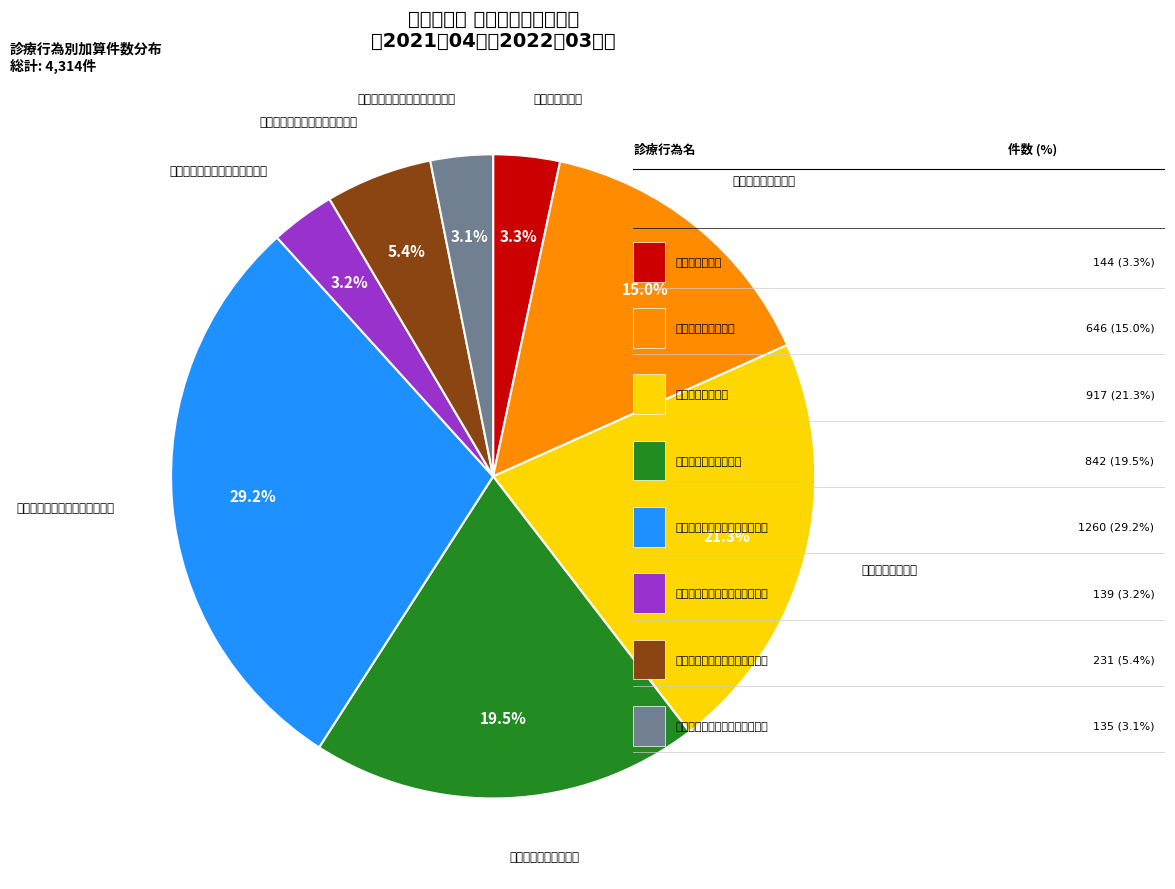

To the nearest percent, what is the difference between the largest and smallest slice percentages?

26%